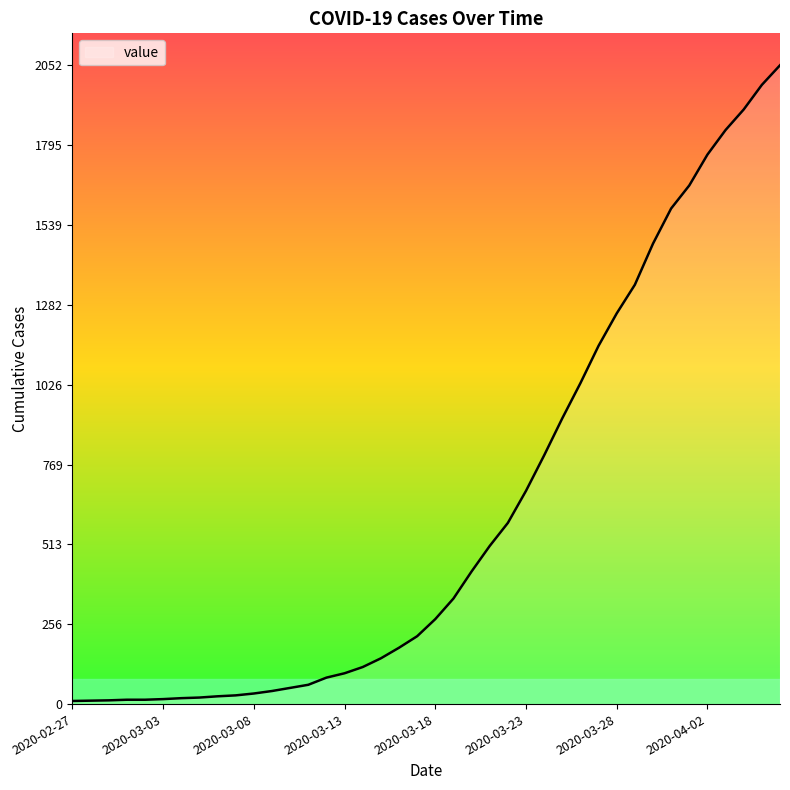

What is the difference between the maximum and minimum values?

2042